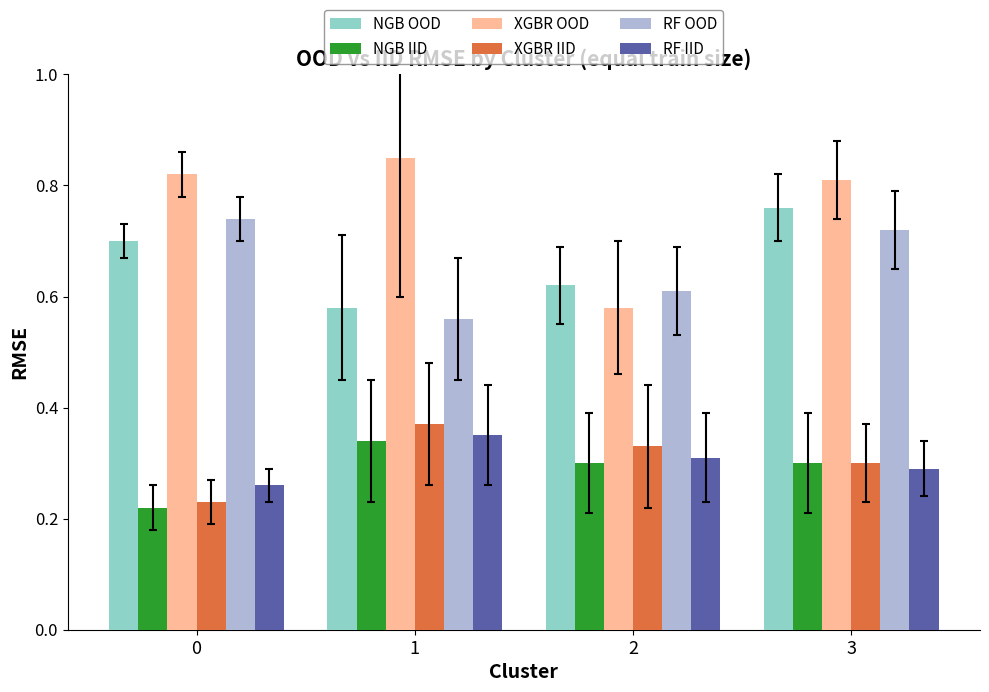

List the labels in order of NGB OOD value, largest first.

3, 0, 2, 1